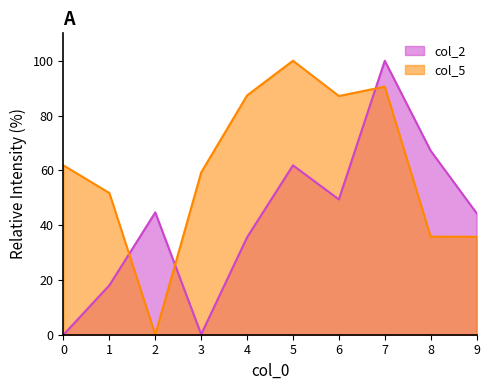

At which category is the sum across all series the highest?

7